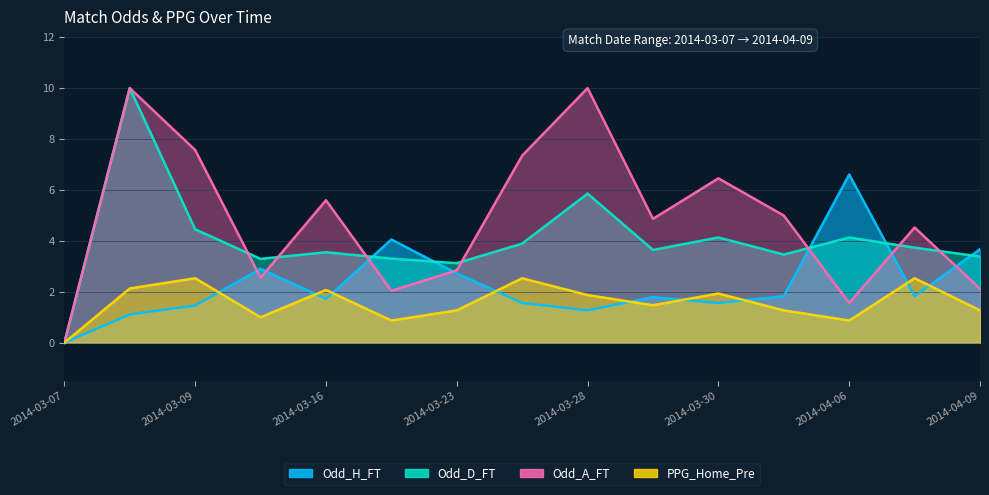

True or false: Odd_H_FT and Odd_A_FT cross at least once.

True